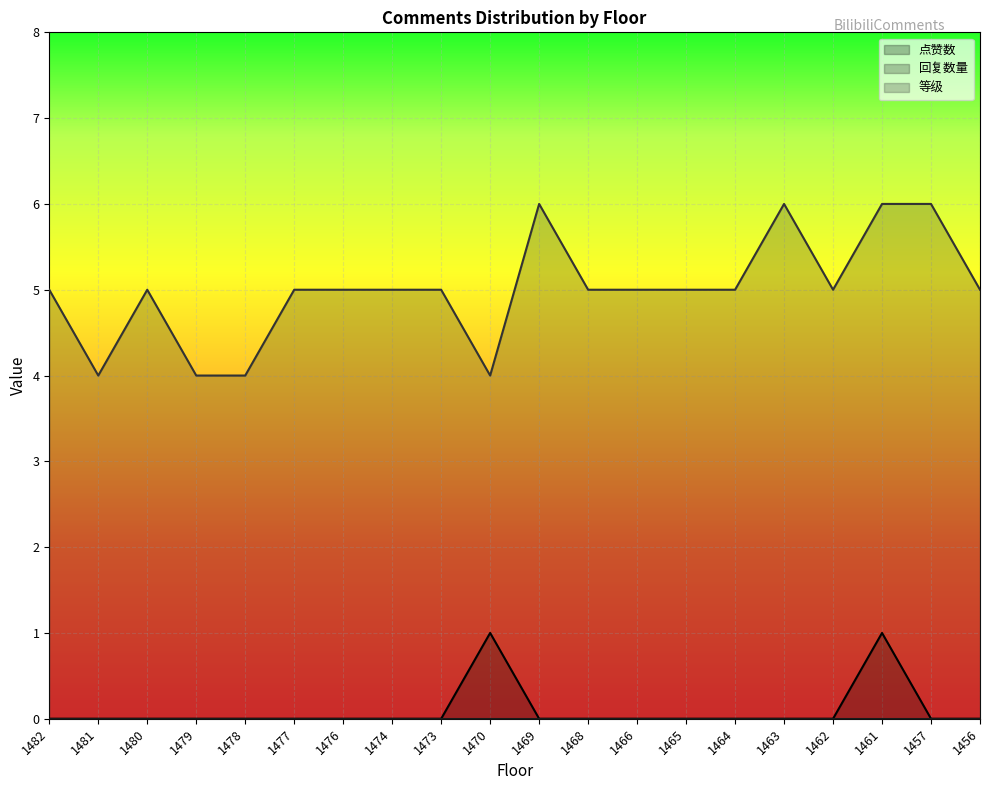

The 点赞数 series shows 0 at 1470. True or false?

False